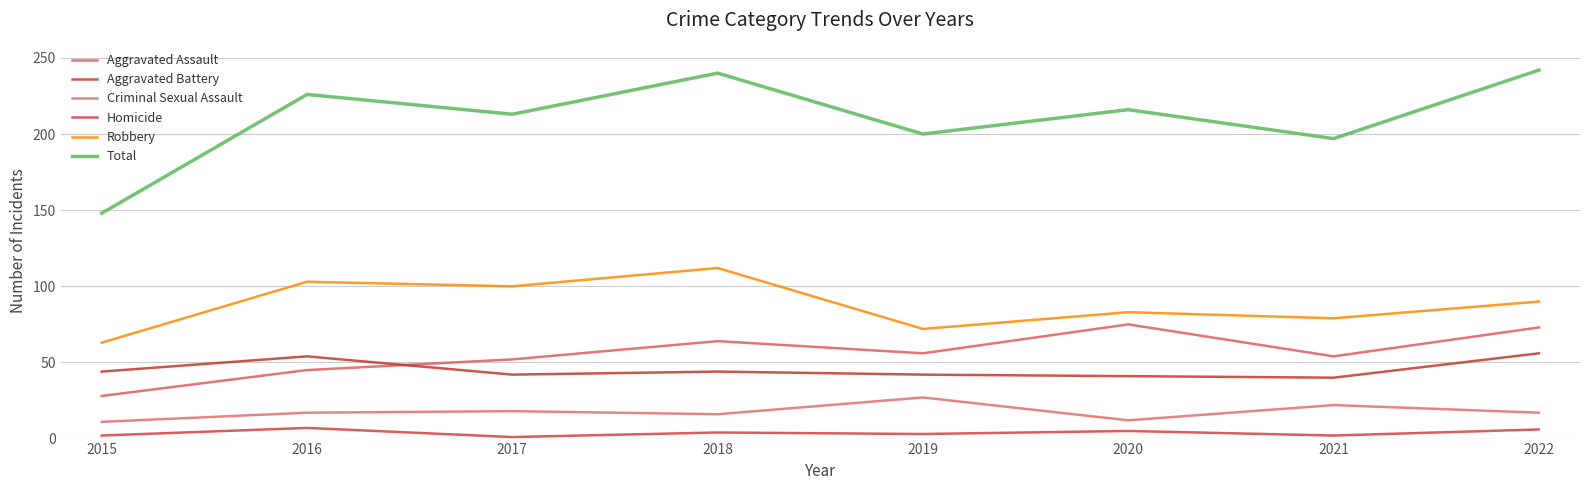

What is the difference between the highest and lowest values at 2018?

236